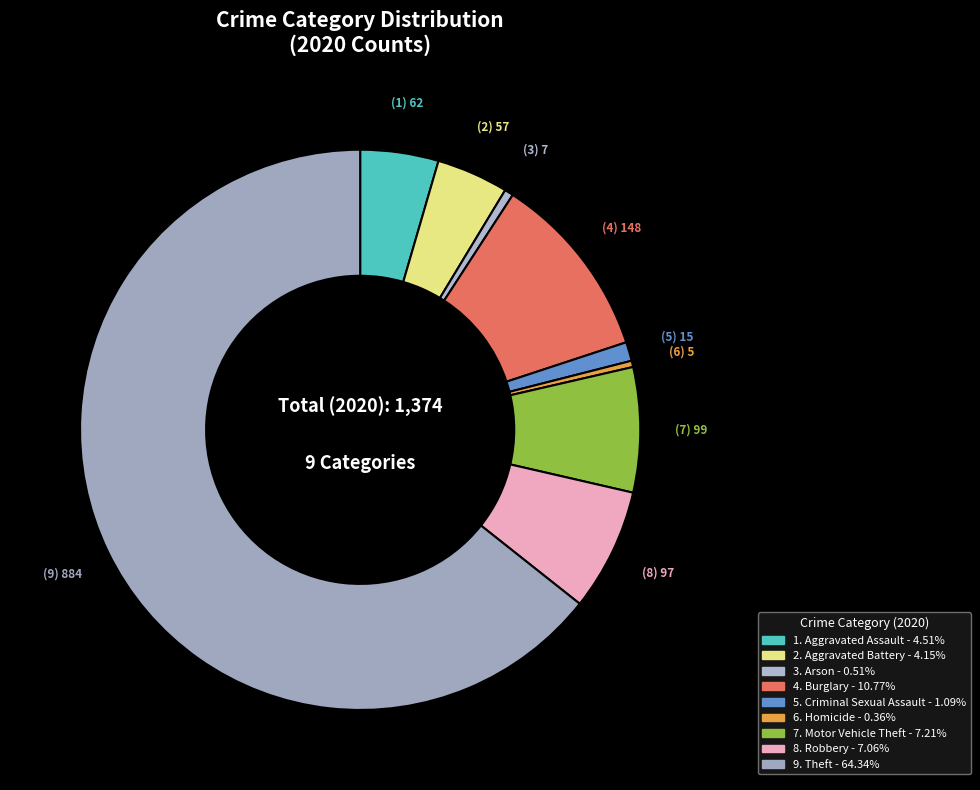

Which category accounts for the majority?

Theft